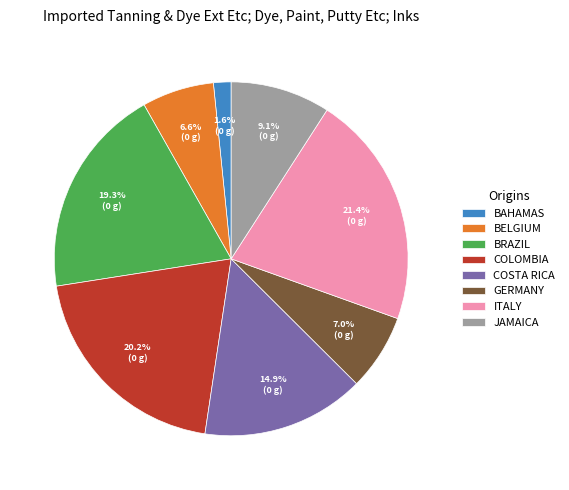

Which slice is the smallest?

BAHAMAS